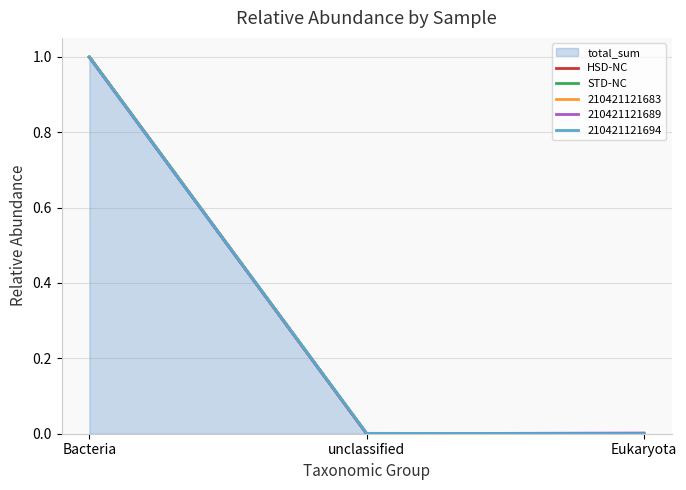

Is the value of STD-NC at unclassified greater than the value of HSD-NC at Bacteria?

No